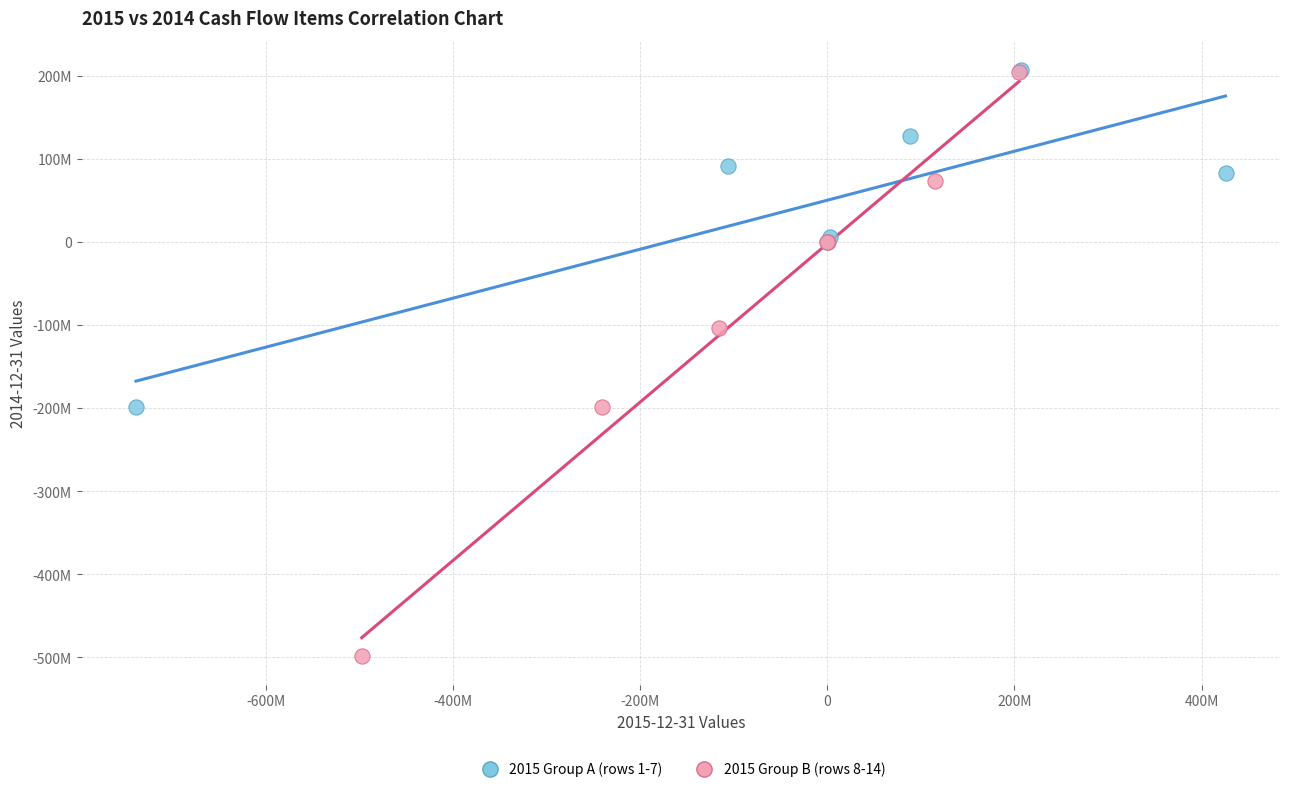

Which series reaches the minimum Y coordinate?

2015 Group B (rows 8-14)